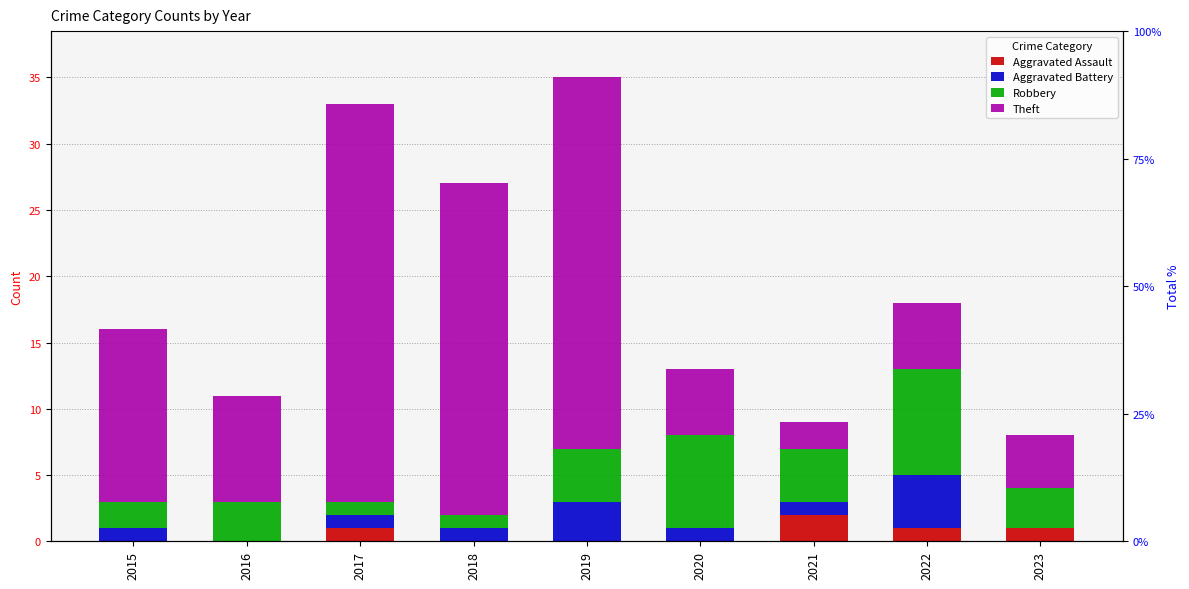

Is it true that Aggravated Assault equals -1 at 2018?

False